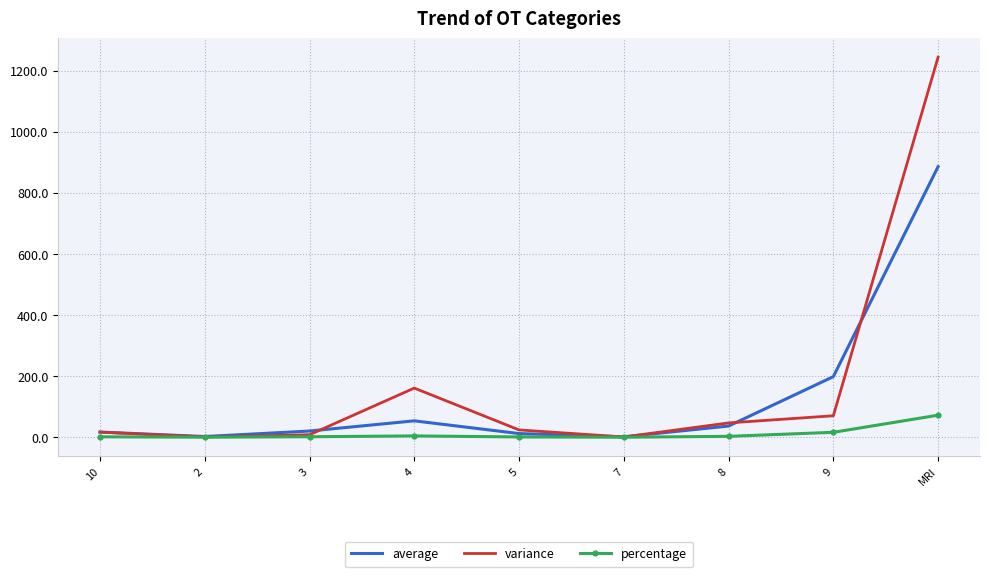

List the series in order of their overall mean, lowest first.

percentage, average, variance